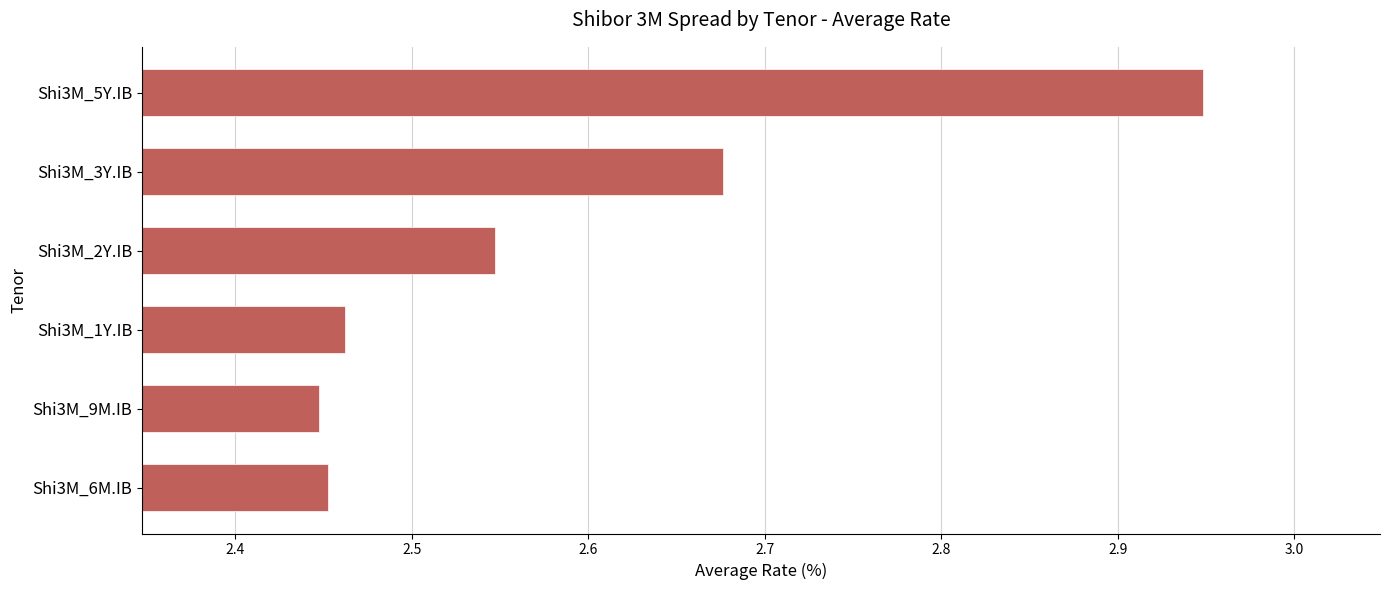

The value at Shi3M_3Y.IB is 1.4. True or false?

False